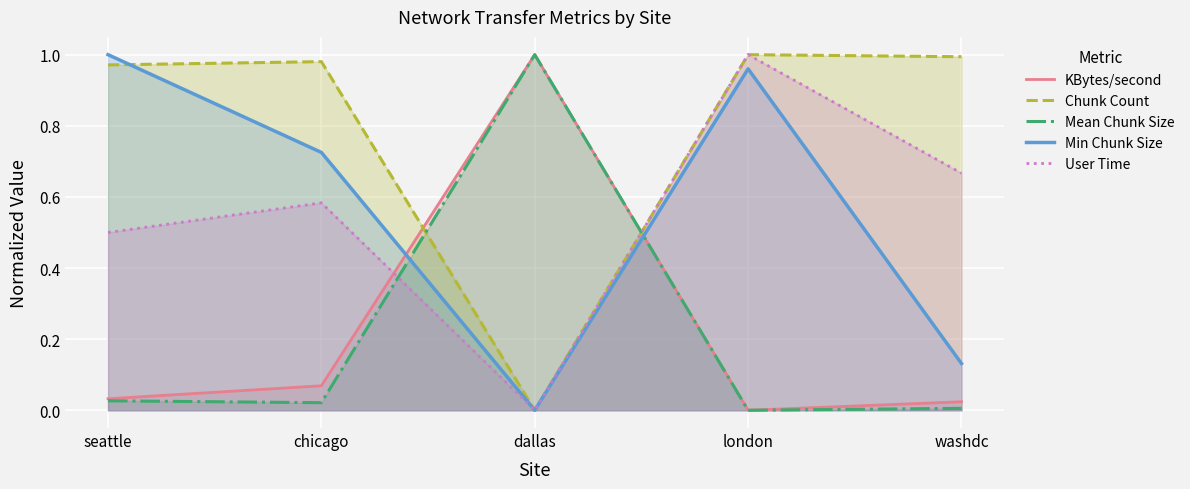

What position from the left is chicago?

2